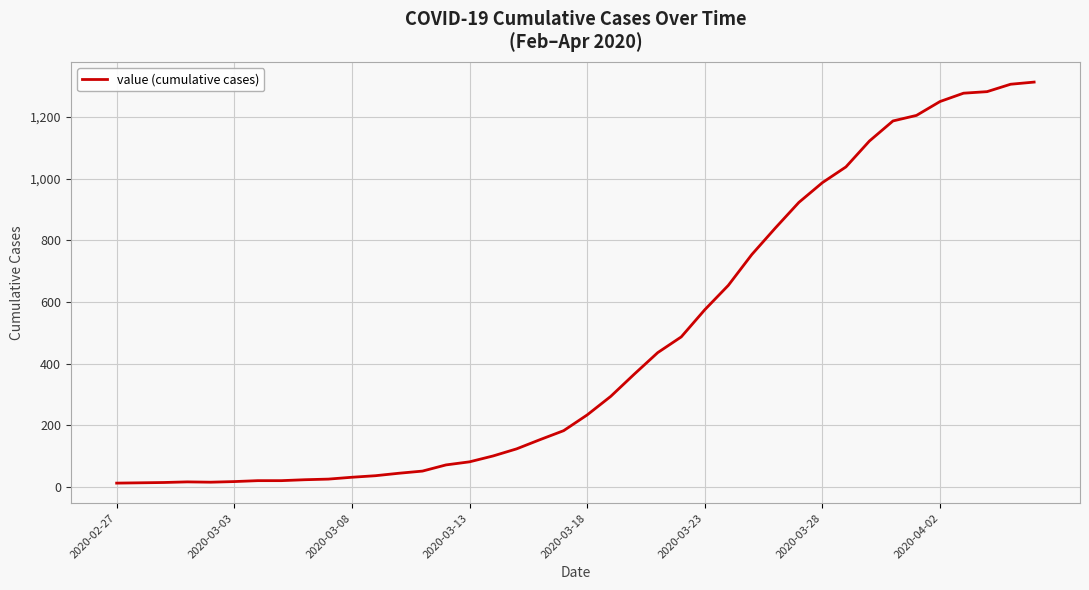

Is this an area chart (filled region under the line)?

No